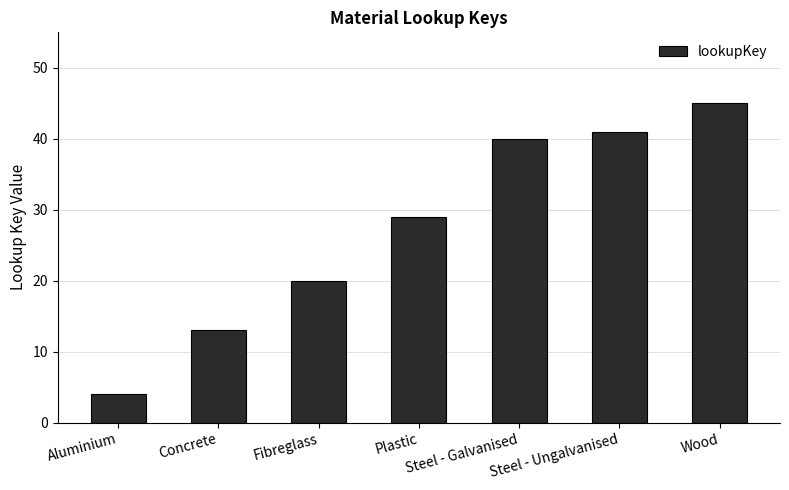

Rank the categories by value from lowest to highest.

Aluminium, Concrete, Fibreglass, Plastic, Steel - Galvanised, Steel - Ungalvanised, Wood